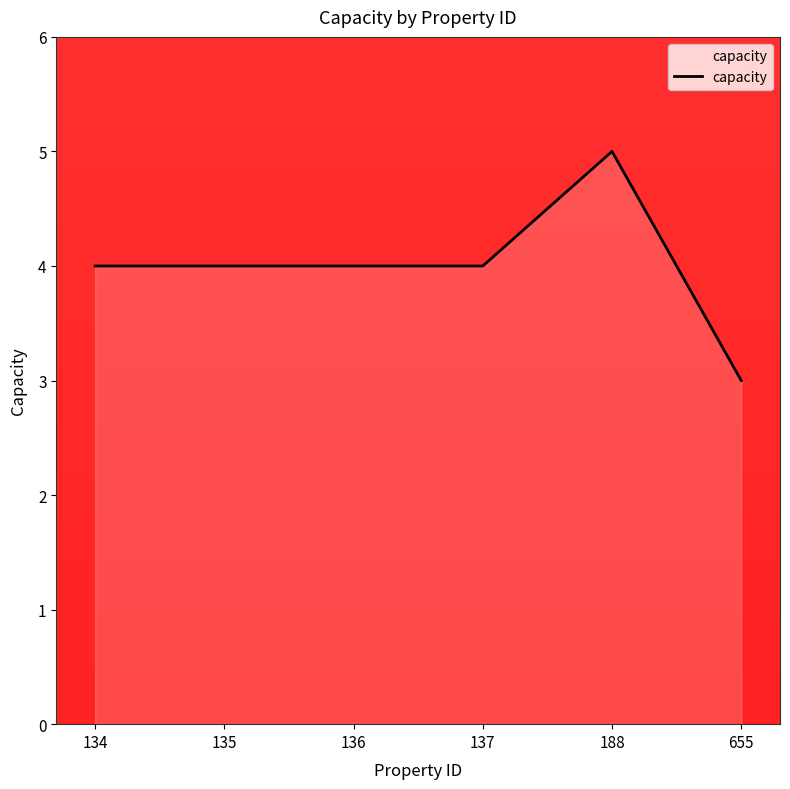

Read the value at 188.

5